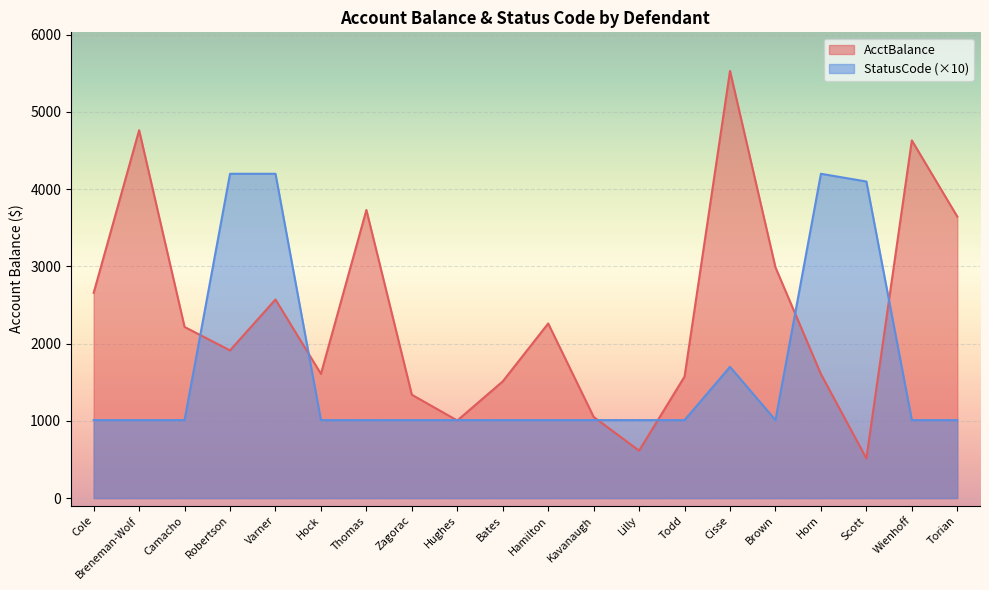

What is the sum of all StatusCode values?

33550.0